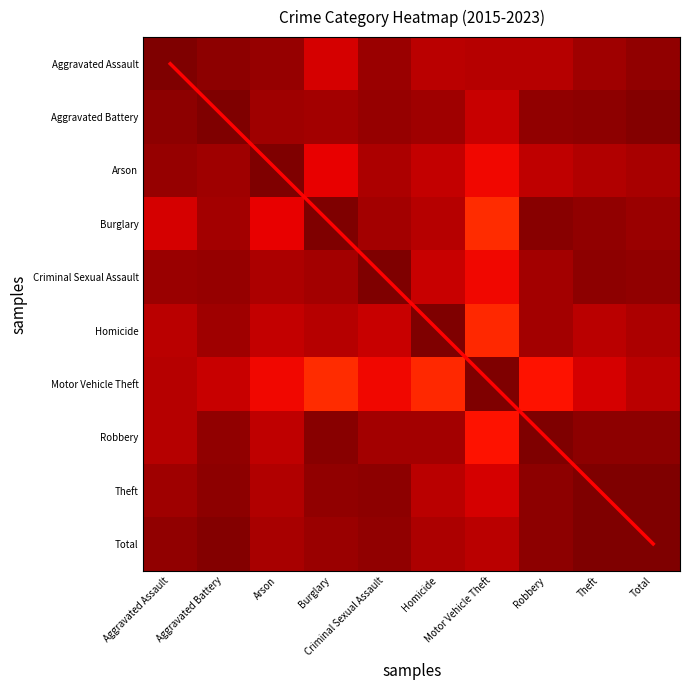

What is the difference between the highest and lowest values at Arson?

1.1